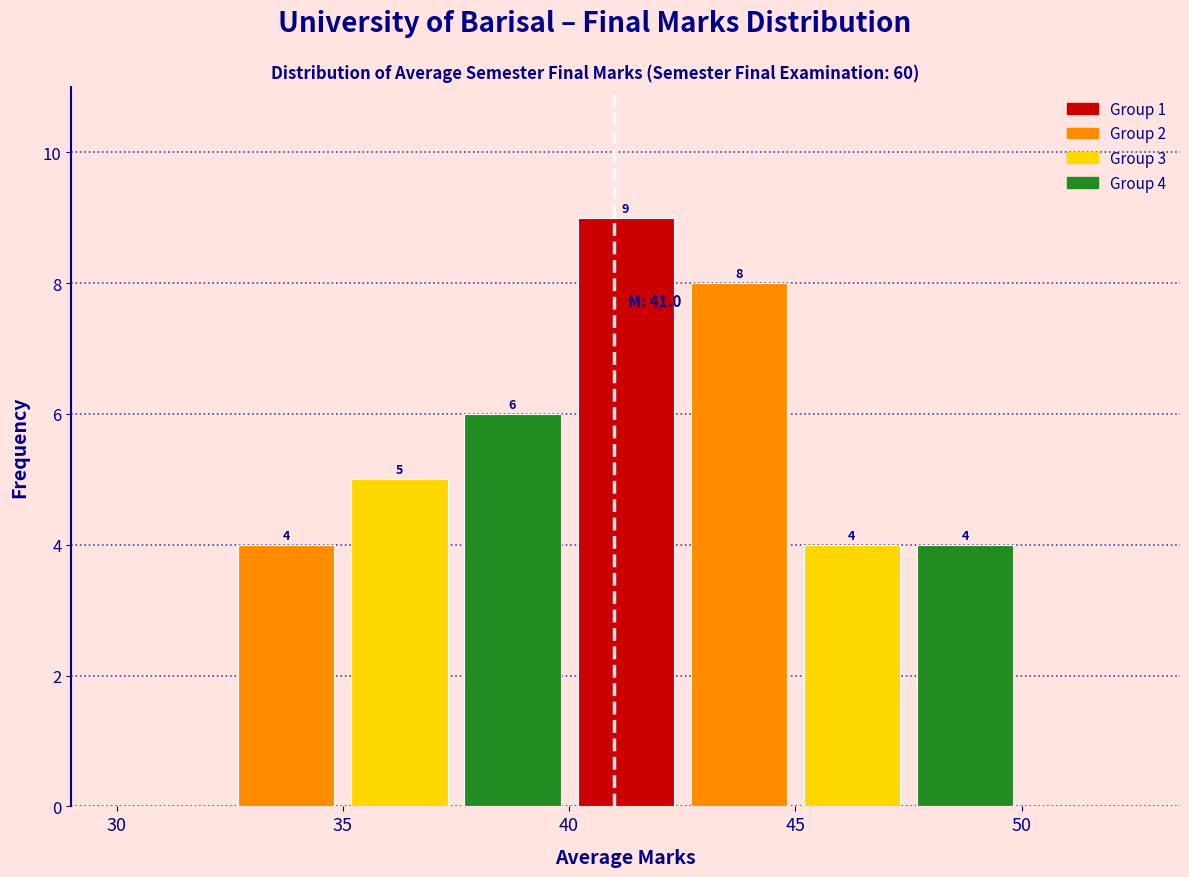

Which range on the x-axis has the tallest bar?

40.0 to 42.5